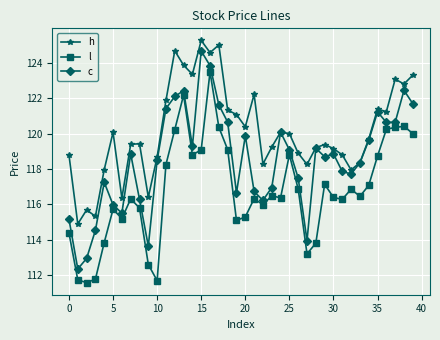

What is the minimum value for l?

111.6